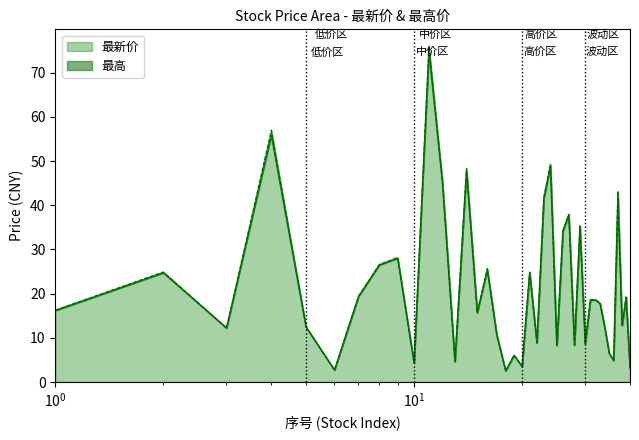

True or false: 最高 has more than 2 interior local peaks.

True